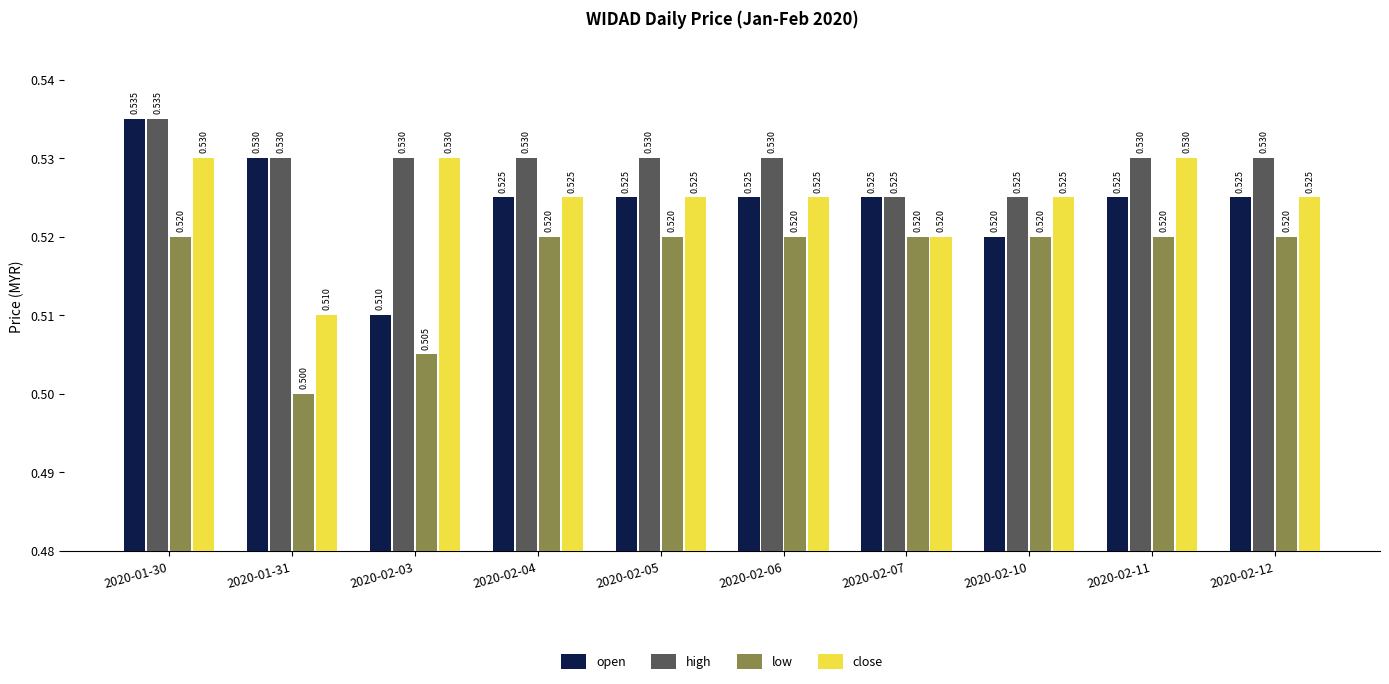

Which series has the largest range (max minus min)?

open